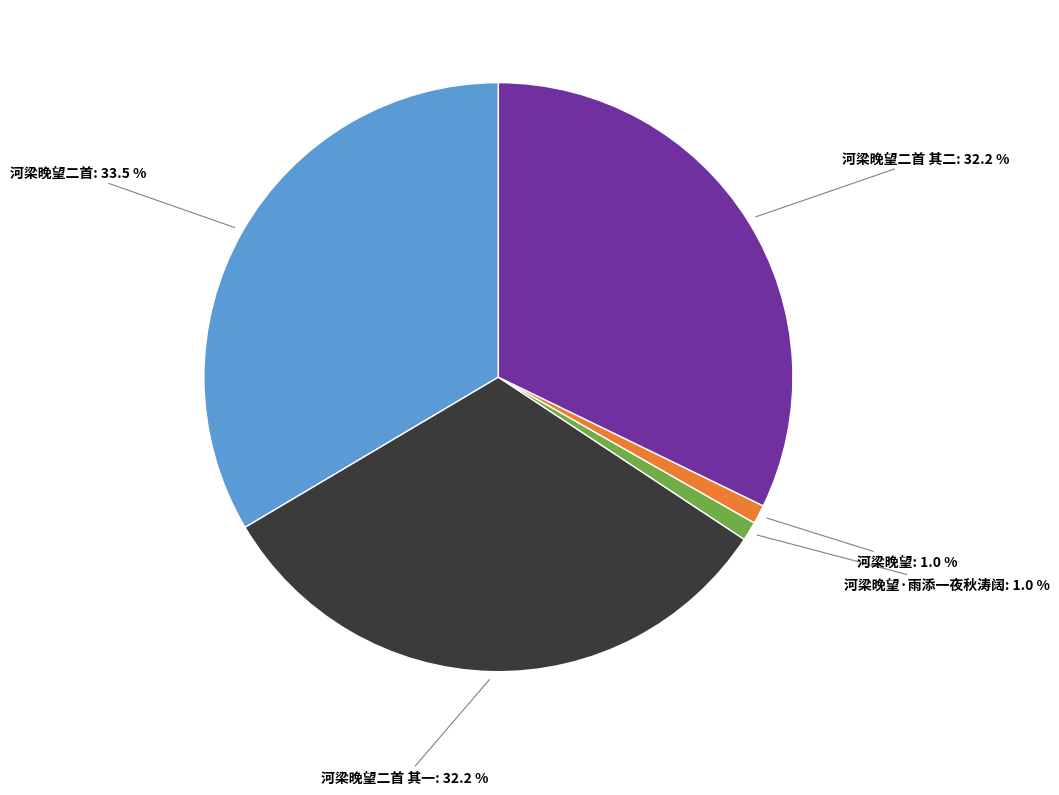

Is there a majority slice in this chart?

No